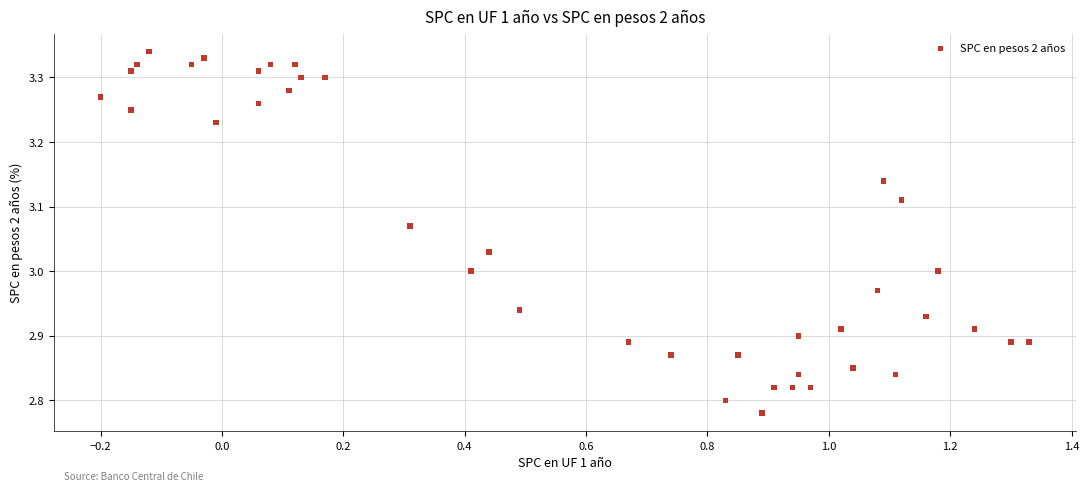

What is the range of X values (max minus min)?

1.5